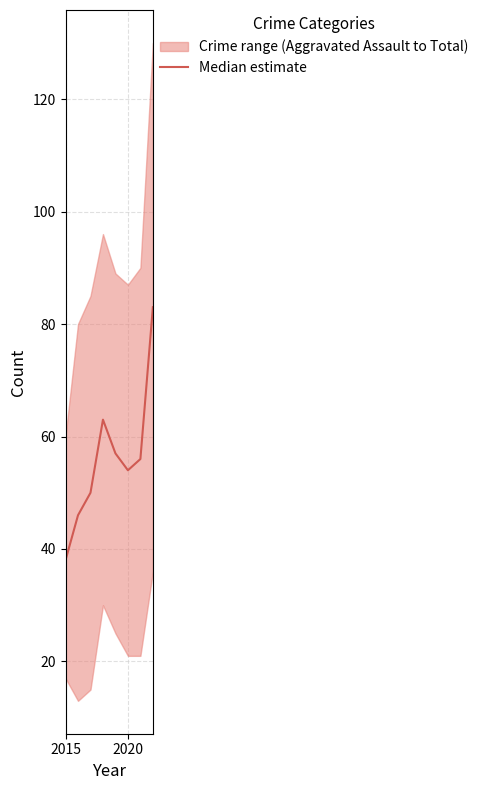

How many values are below 56?

4